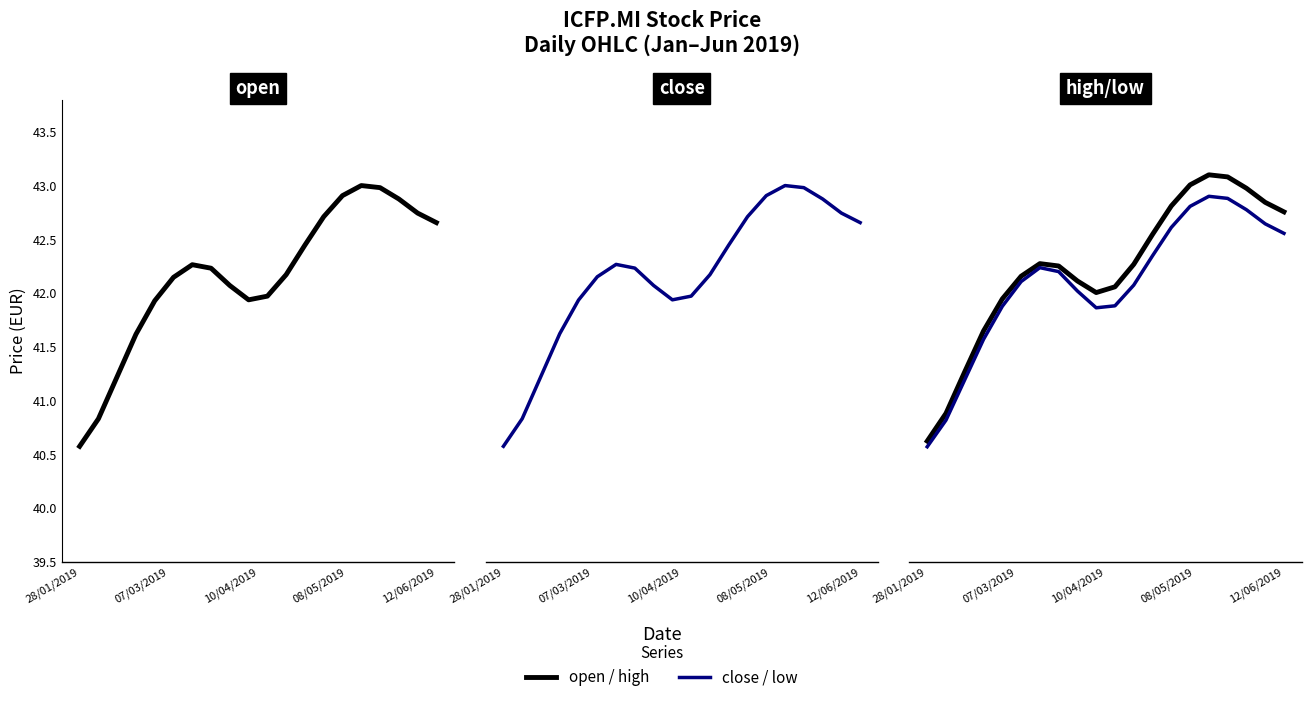

What is the sum of the high values at 17 and 8?

85.1